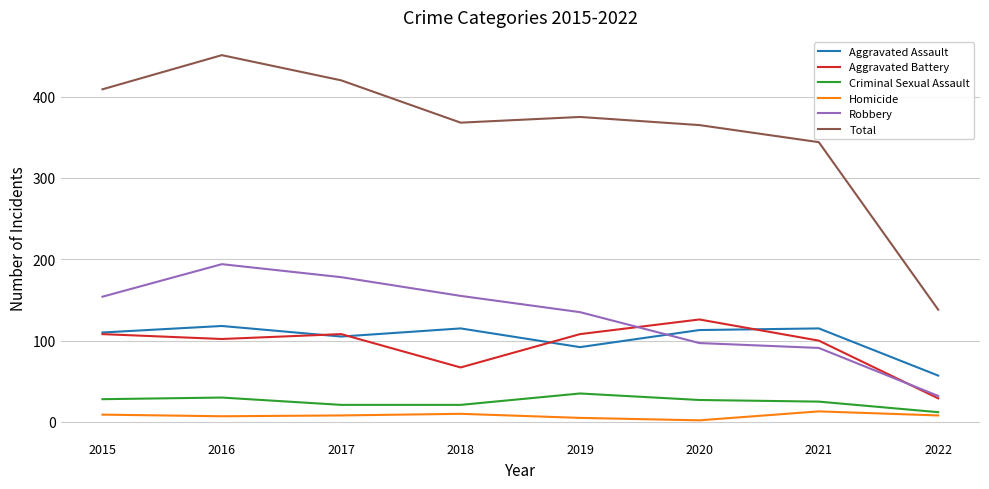

At which category does Robbery reach its first local peak?

2016